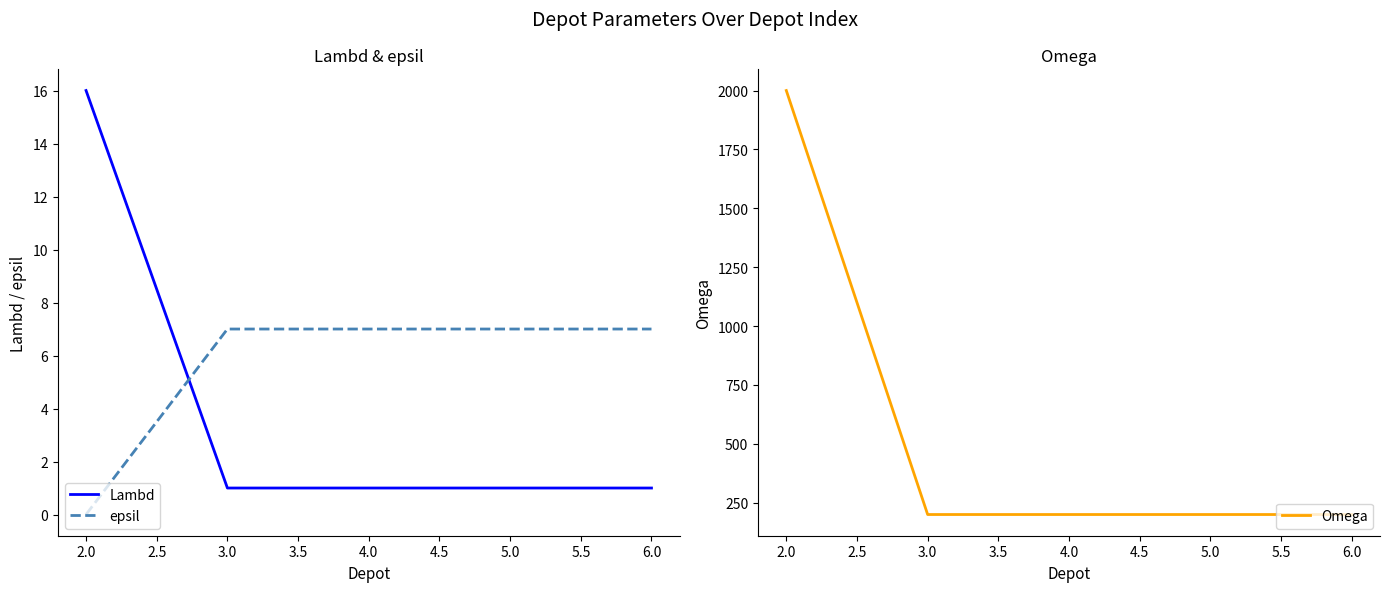

At how many categories does at least one series exceed 852?

1